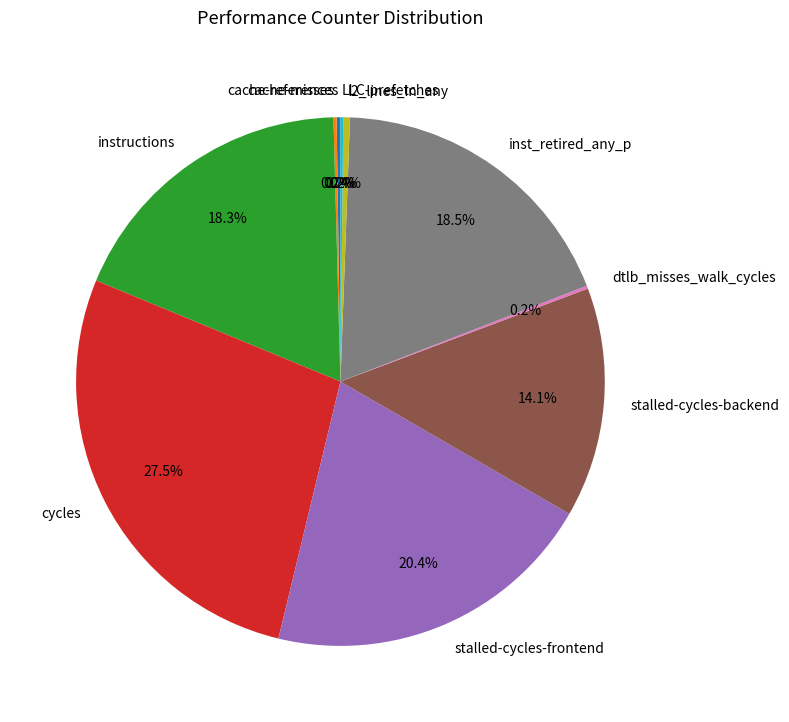

Does stalled-cycles-frontend represent more than half of the total?

No